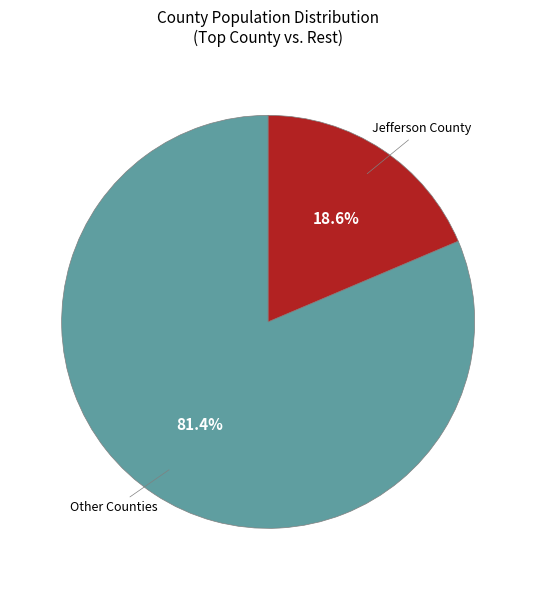

Is the sum of Jefferson County and Other Counties greater than half?

Yes